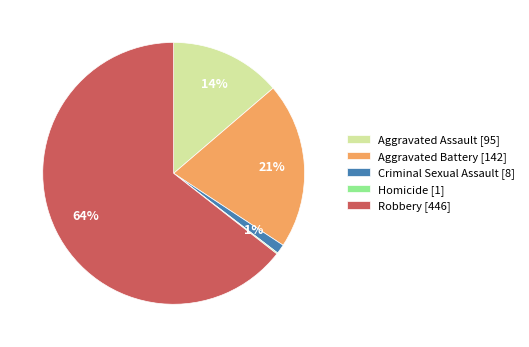

Is there any slice that represents more than half of the pie?

Yes